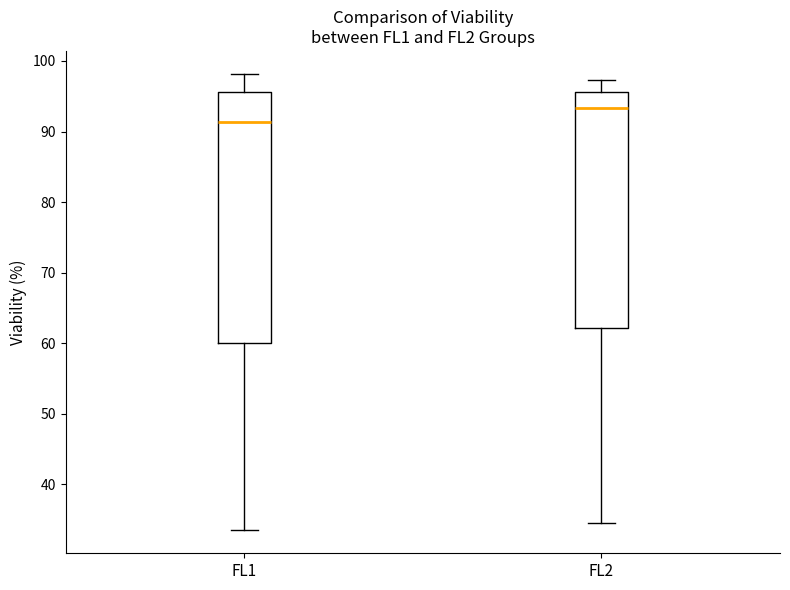

Which box is the tallest, from its lower edge to its upper edge?

FL1